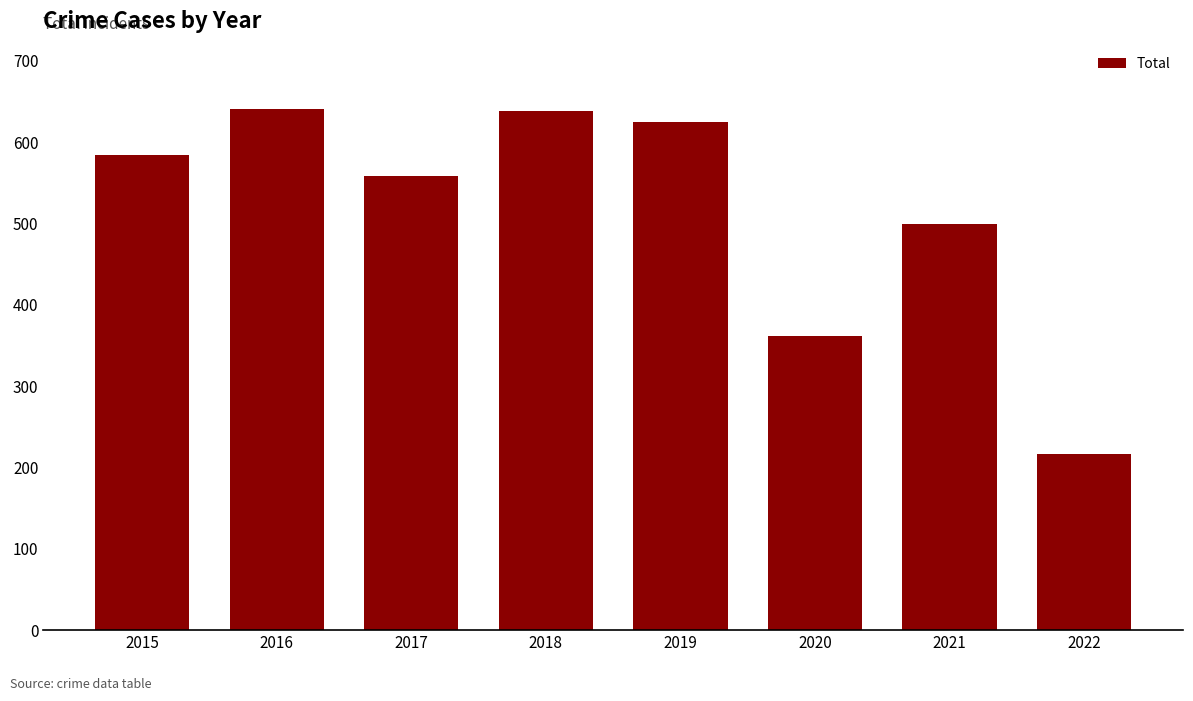

What is the difference between the values at 2017 and 2018?

81